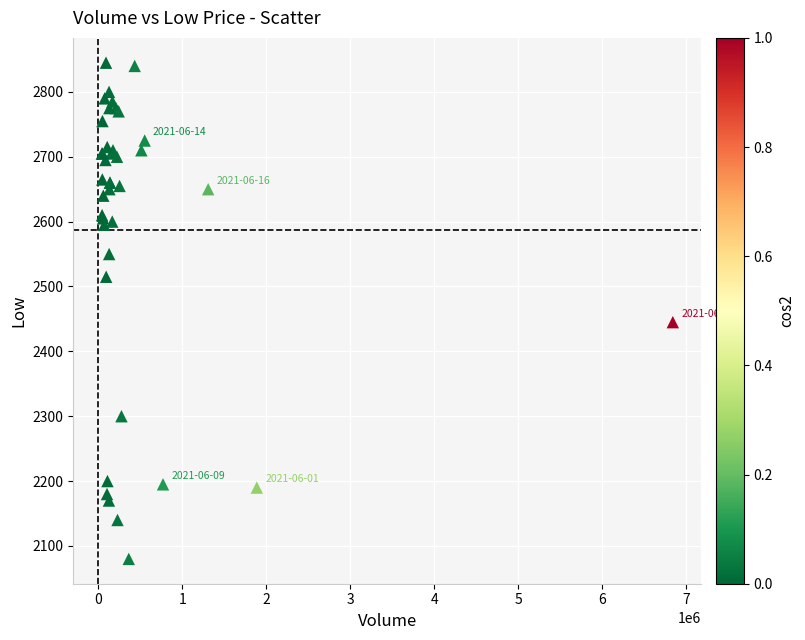

What Y value in the scatter plot is closest to 2462?

2445